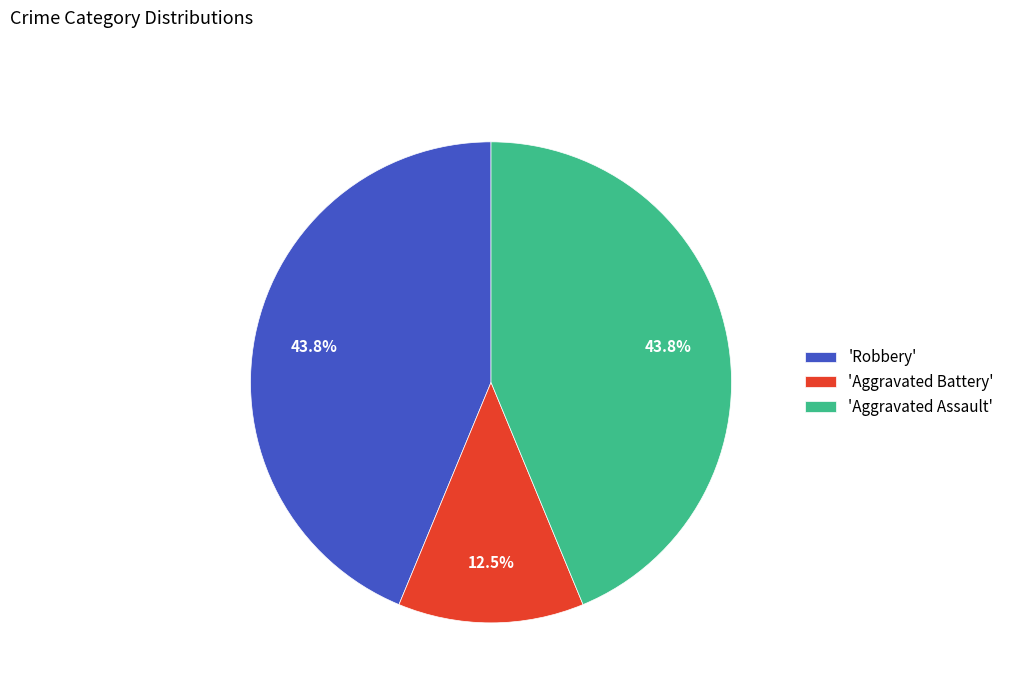

Which category has the smallest portion of the pie?

'Aggravated Battery'